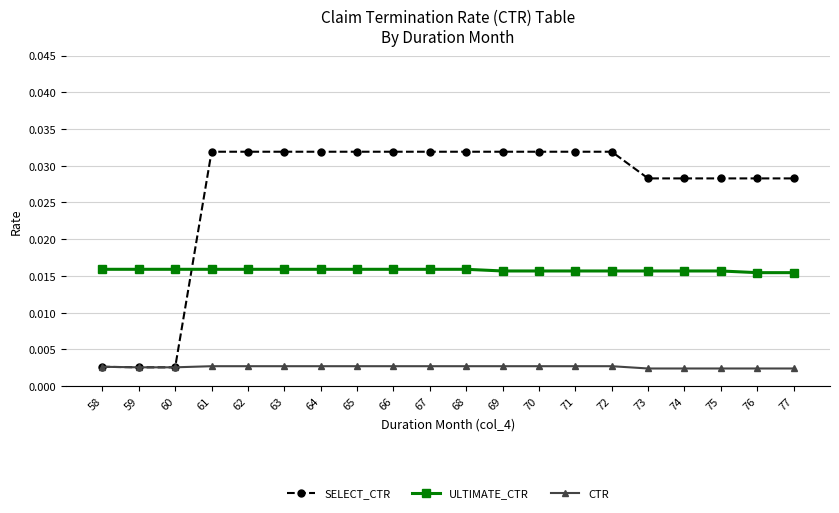

What is the sum of all CTR values?

0.1